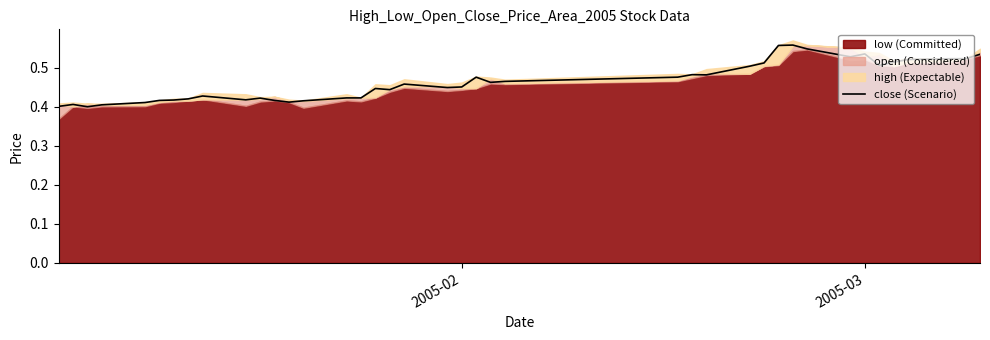

What is the minimum value shown in the chart?

0.4